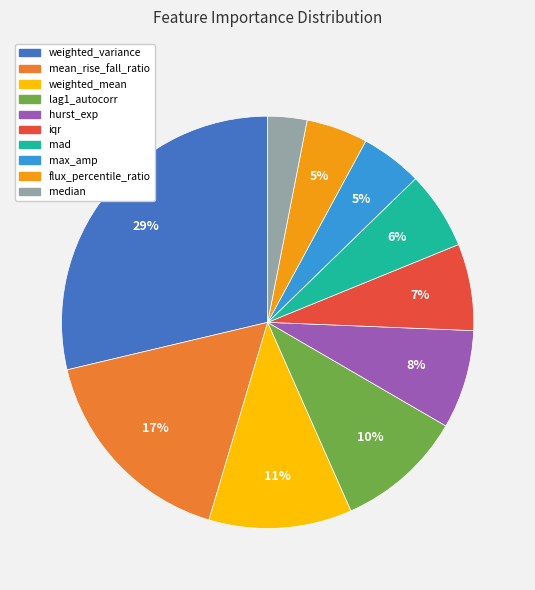

Between lag1_autocorr and median, which is larger?

lag1_autocorr